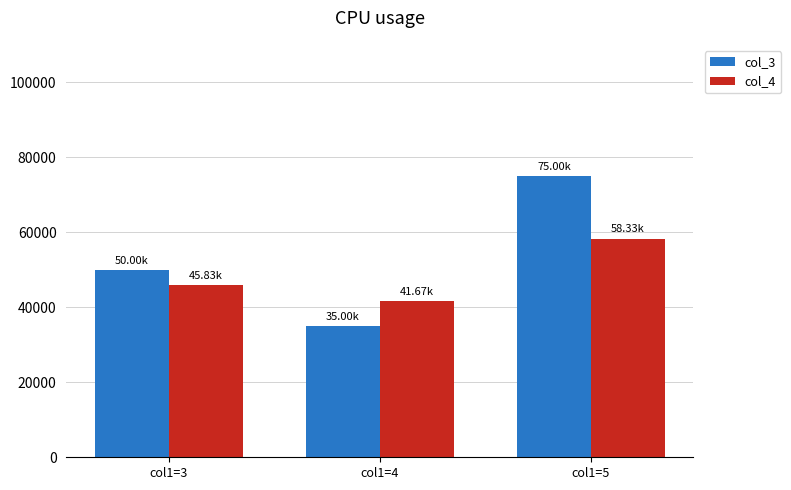

Reading right to left, what are all the values shown in this chart?

col_3: 75000.0	35000.0	50000.0
col_4: 58333.3	41666.7	45833.3